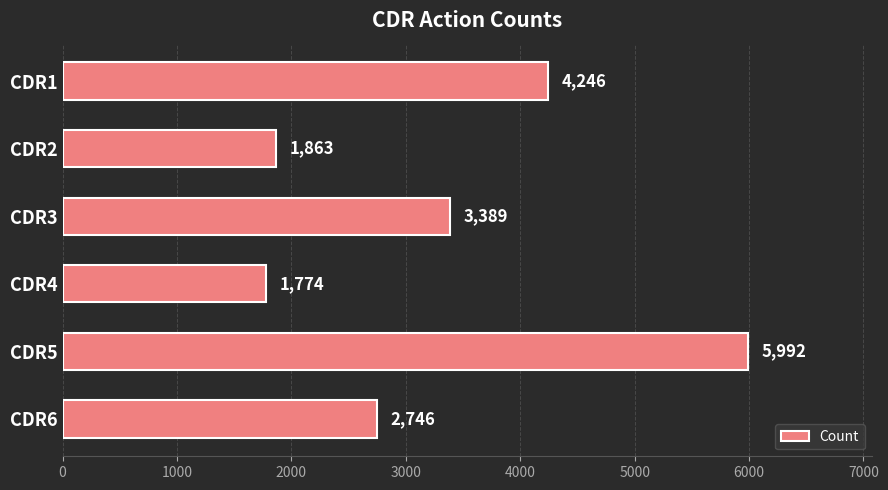

What is the average value?

3335